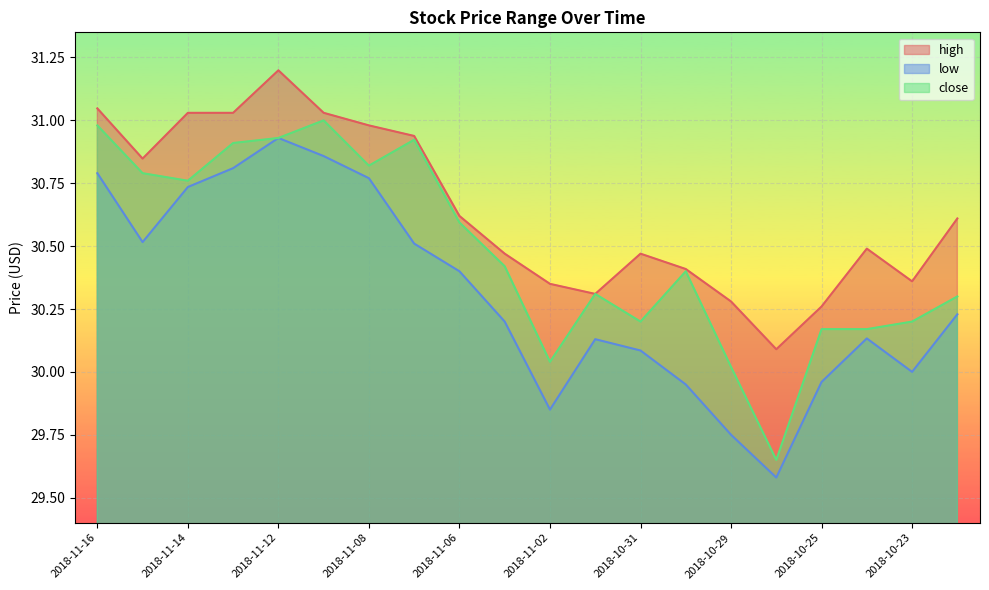

What is the difference between the close values at 2018-10-29 and 2018-10-22?

0.3